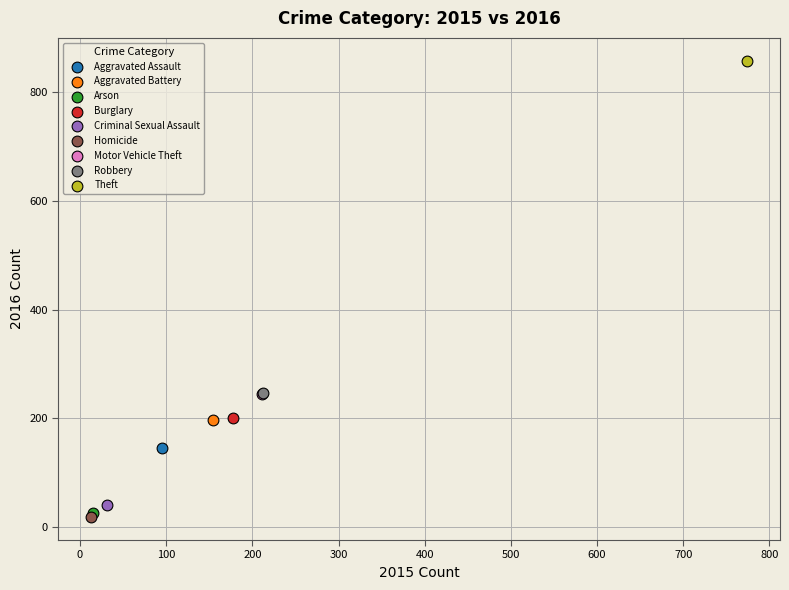

What are all the series names shown in the legend?

Aggravated Assault, Aggravated Battery, Arson, Burglary, Criminal Sexual Assault, Homicide, Motor Vehicle Theft, Robbery, Theft